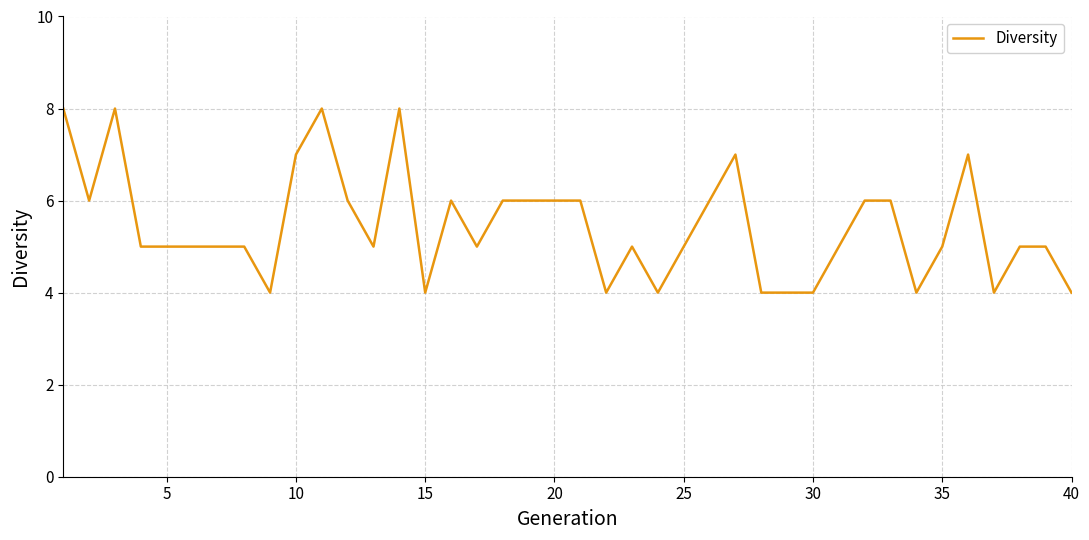

What is the smallest value displayed?

4